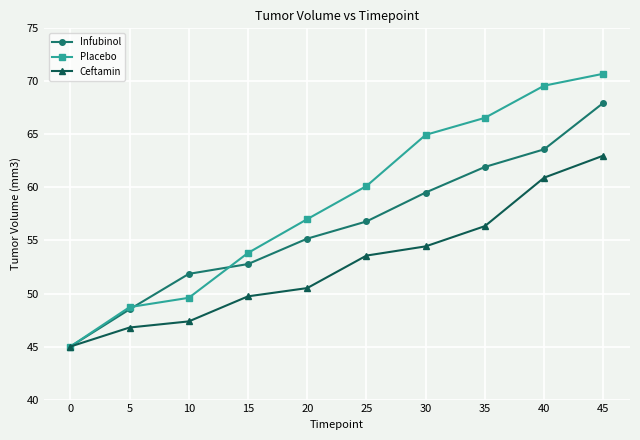

Reading right to left, extract all data points from this chart.

Infubinol: 68.0	63.6	61.9	59.5	56.8	55.2	52.8	51.9	48.5	45.0
Placebo: 70.7	69.6	66.6	65.0	60.1	57.0	53.8	49.6	48.7	45.0
Ceftamin: 63.0	60.9	56.4	54.4	53.6	50.5	49.7	47.4	46.8	45.0